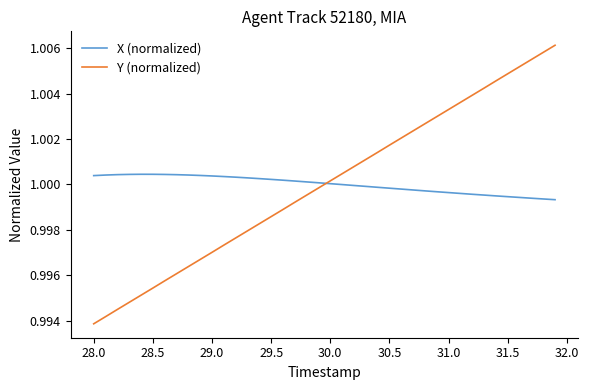

Which series has the widest spread of values?

Y (normalized)